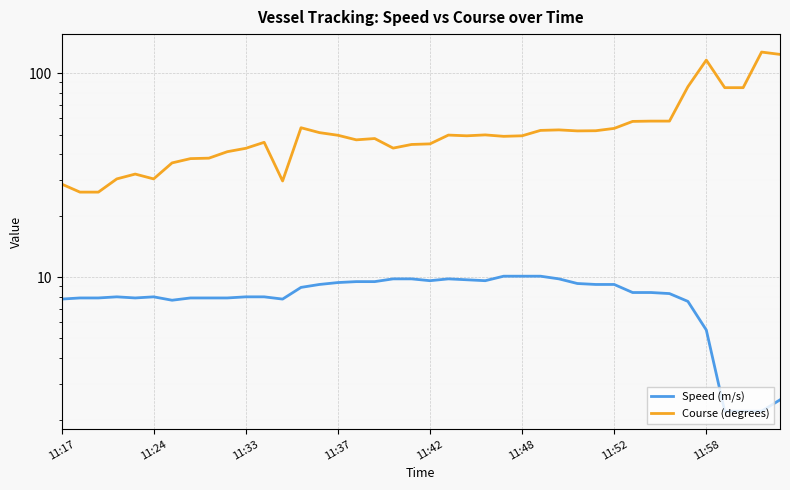

Which category has the highest value in the Course (degrees) series?

38